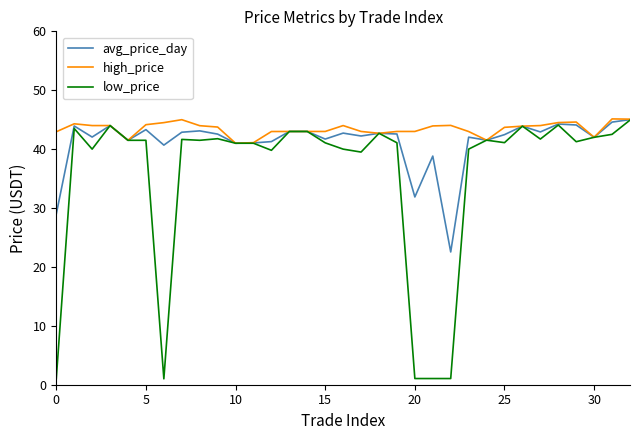

What is the maximum value for avg_price_day?

45.0